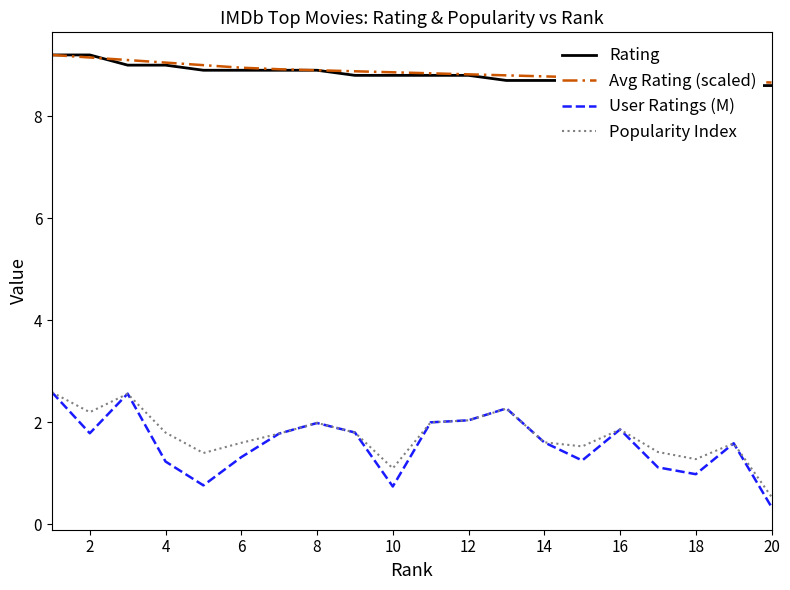

What is the difference between the maximum and second lowest values in the Avg Rating (scaled) series?

0.5